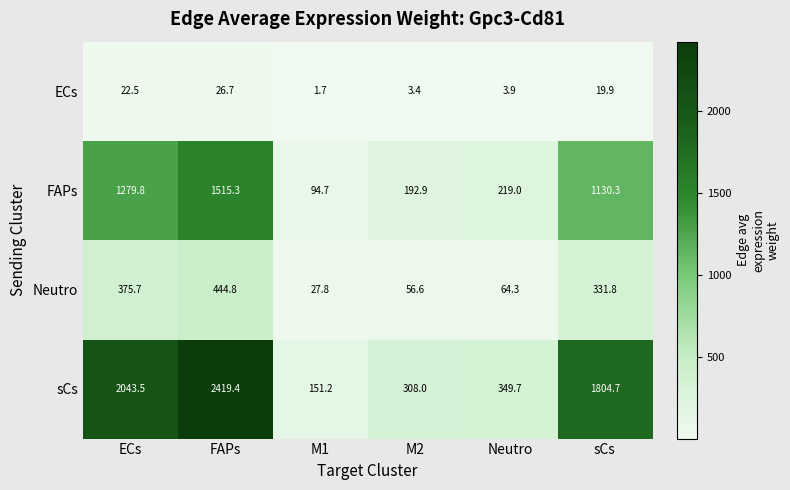

True or false: ECs has a value of 35.1 at sCs.

False